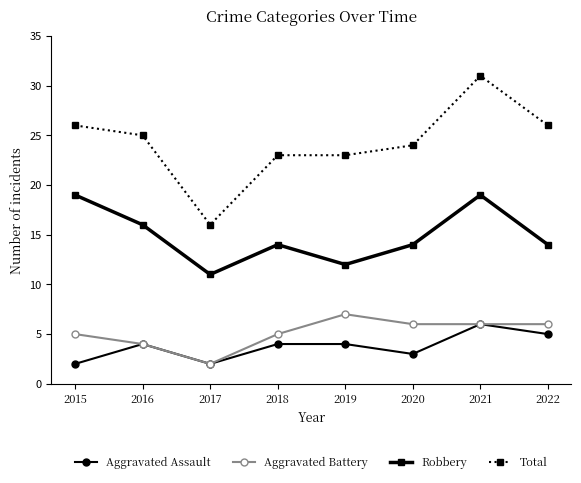

The value of Total at 2020 is 24. True or false?

True